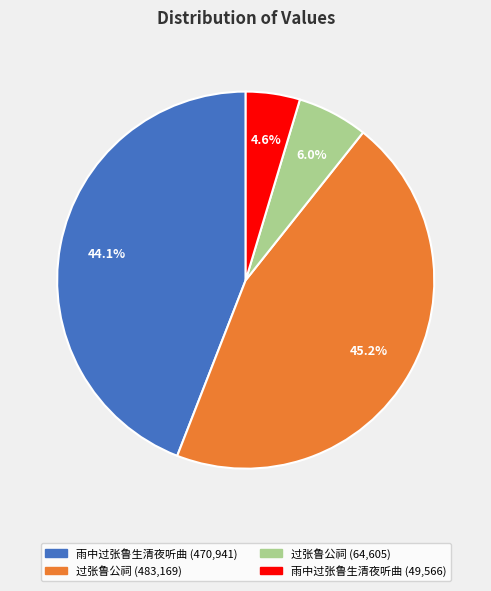

Does any single category account for the majority?

No